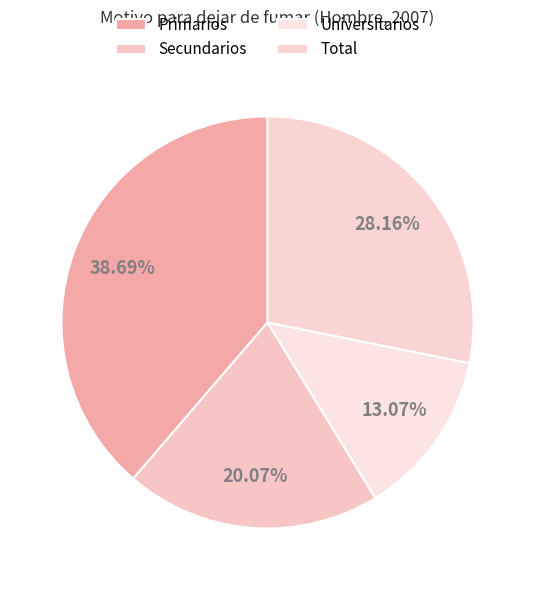

Which category has the biggest portion of the pie?

Primarios